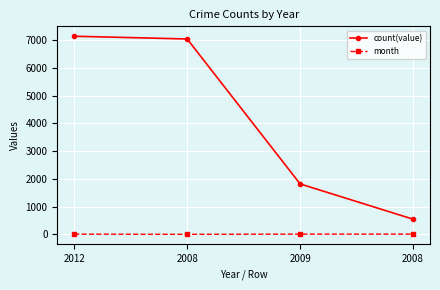

At which label is month closest to 4?

2012